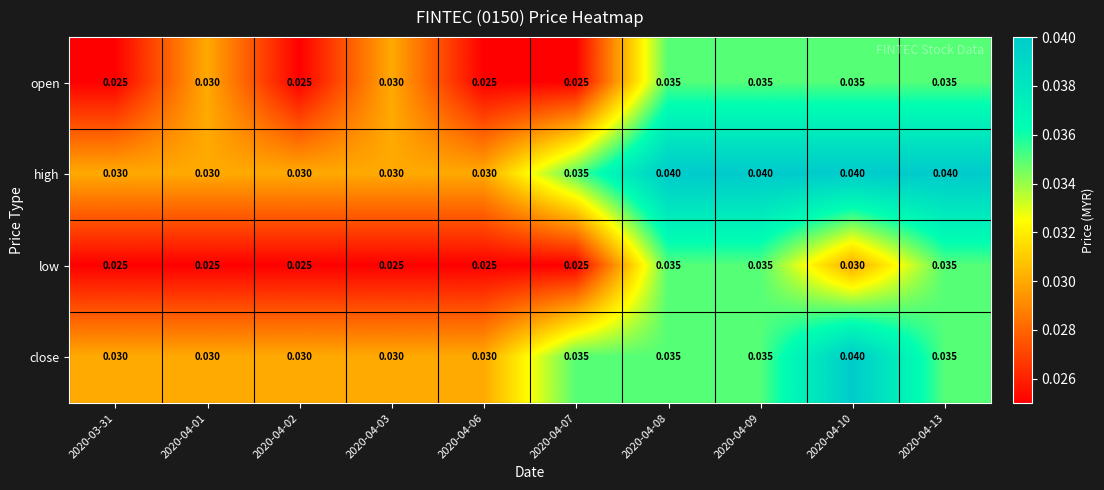

Rank the series by their average value, from highest to lowest.

high, close, open, low